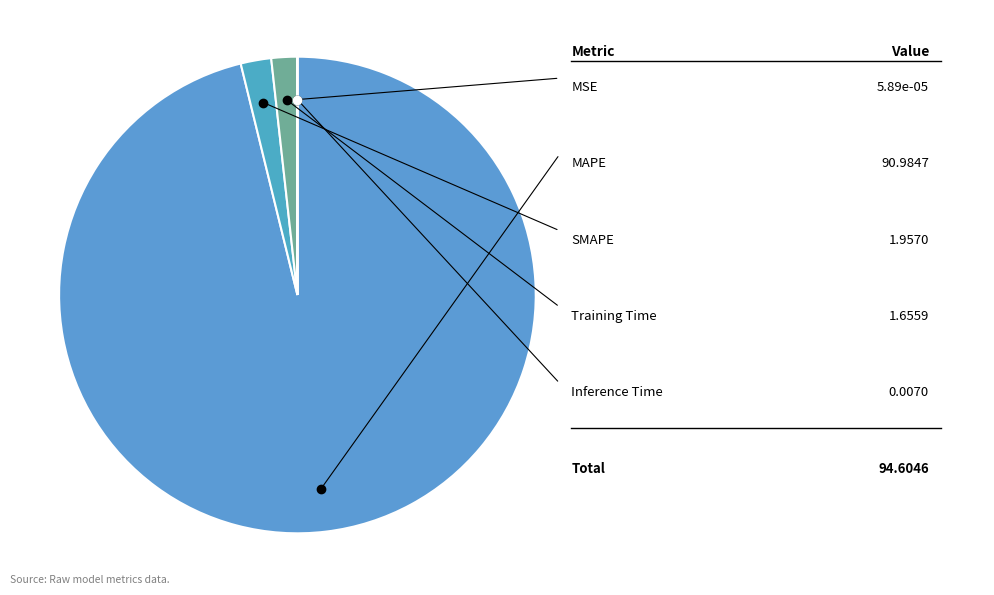

What is the largest slice in the pie chart?

MAPE